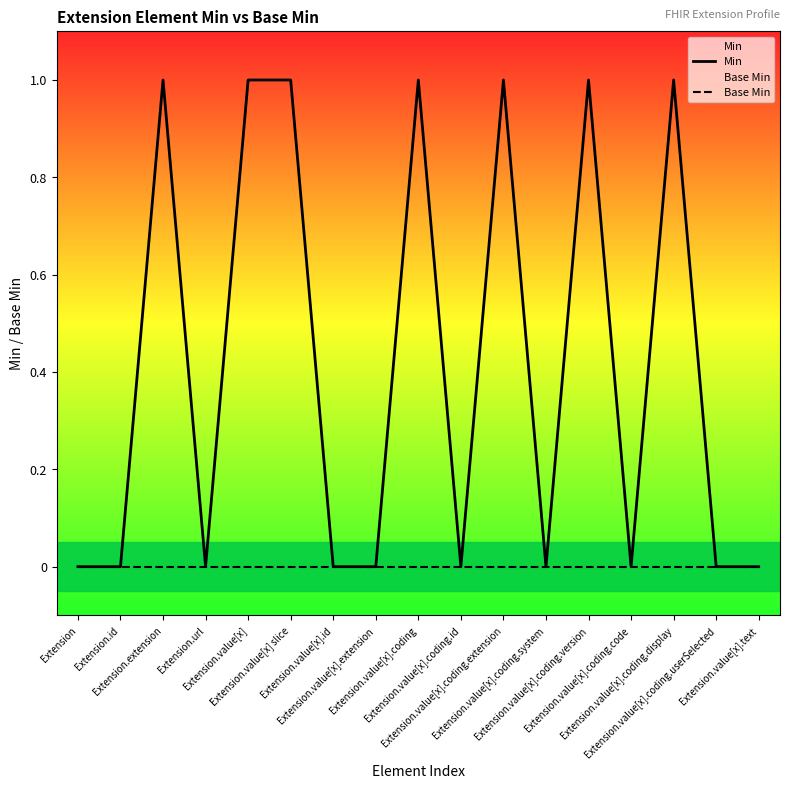

In Min, how many points are lower than both neighbors (excluding endpoints)?

4